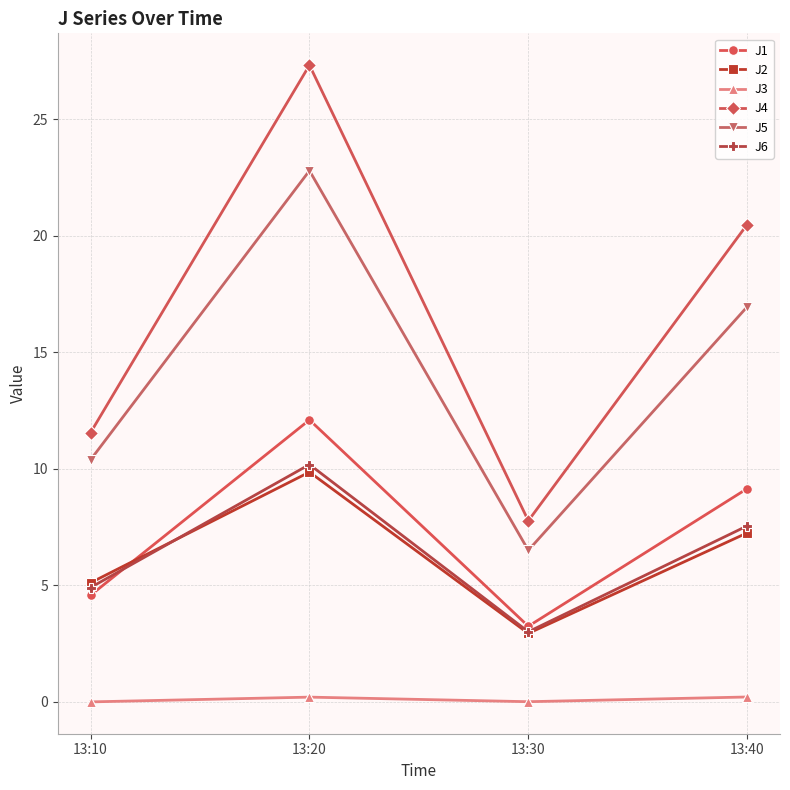

Is it true that J1 equals 9.2 at 13:40?

True